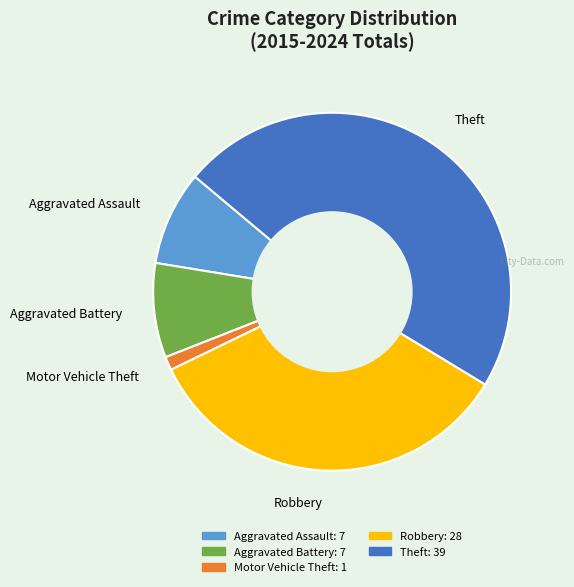

Is it true that Theft is 61% of the pie?

False